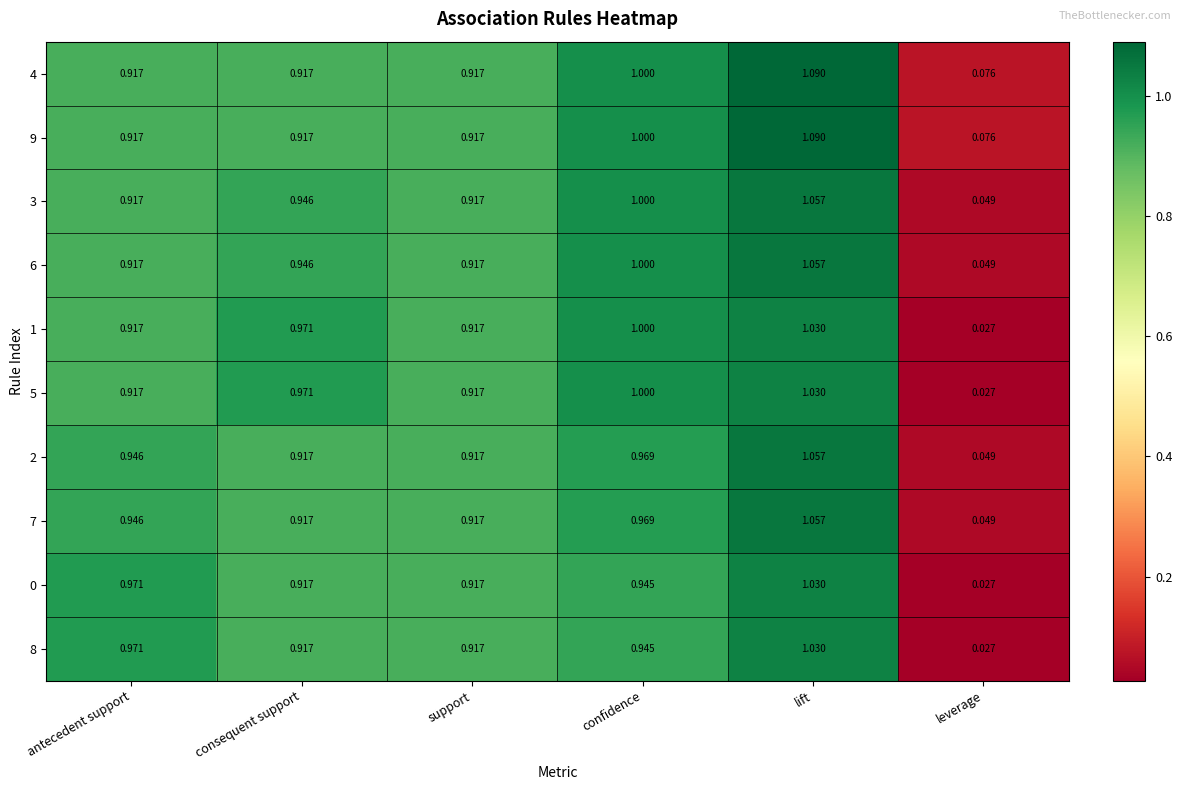

Where is 1 nearest to the value 0?

leverage